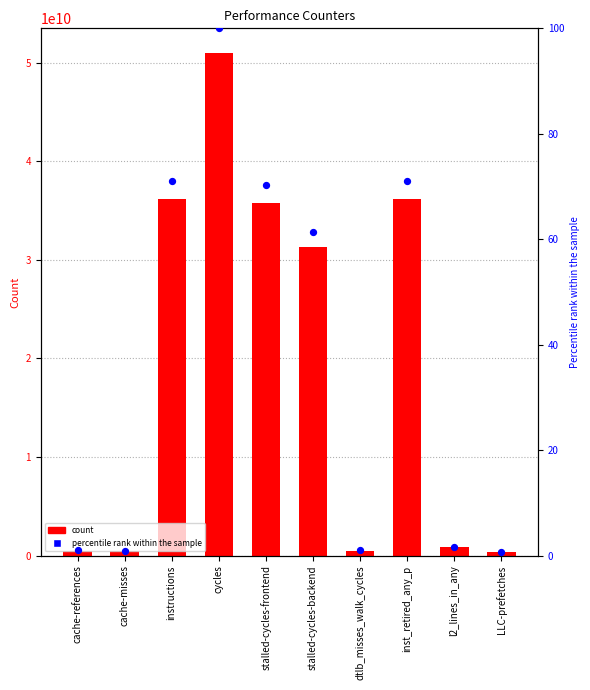

Which series has the widest spread of Y values?

count